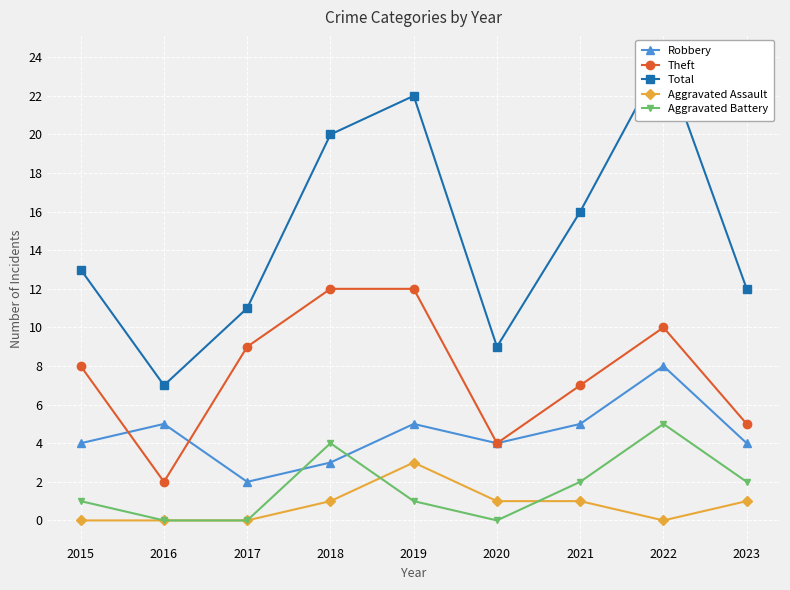

Where is Aggravated Battery nearest to the value 2?

2021